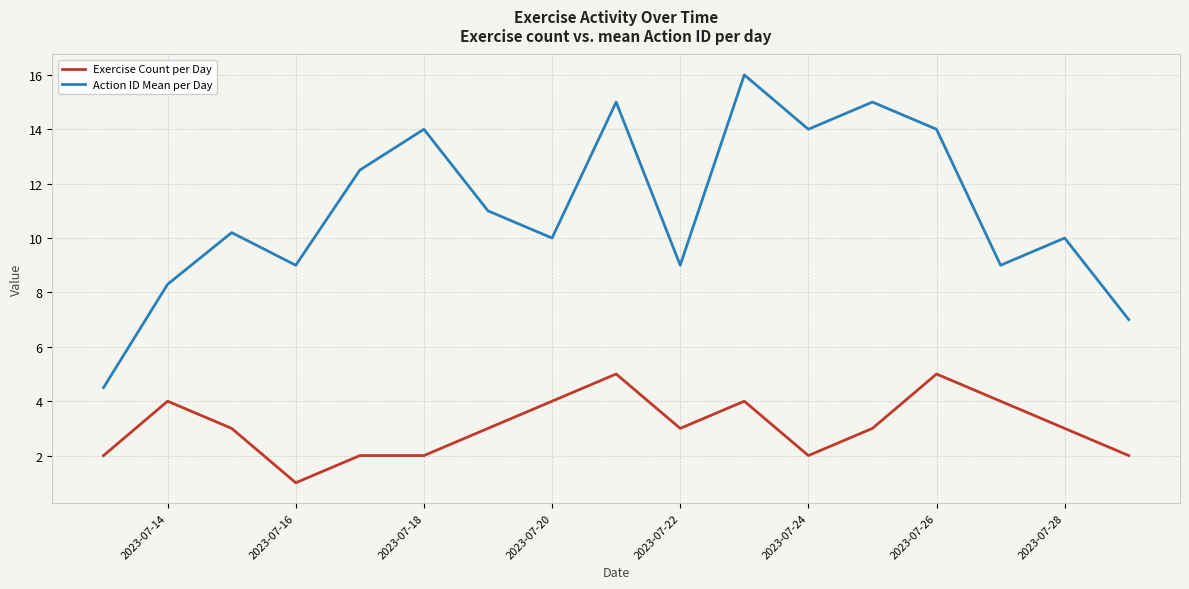

Rank the series by their maximum value, from highest to lowest.

Action ID Mean per Day, Exercise Count per Day